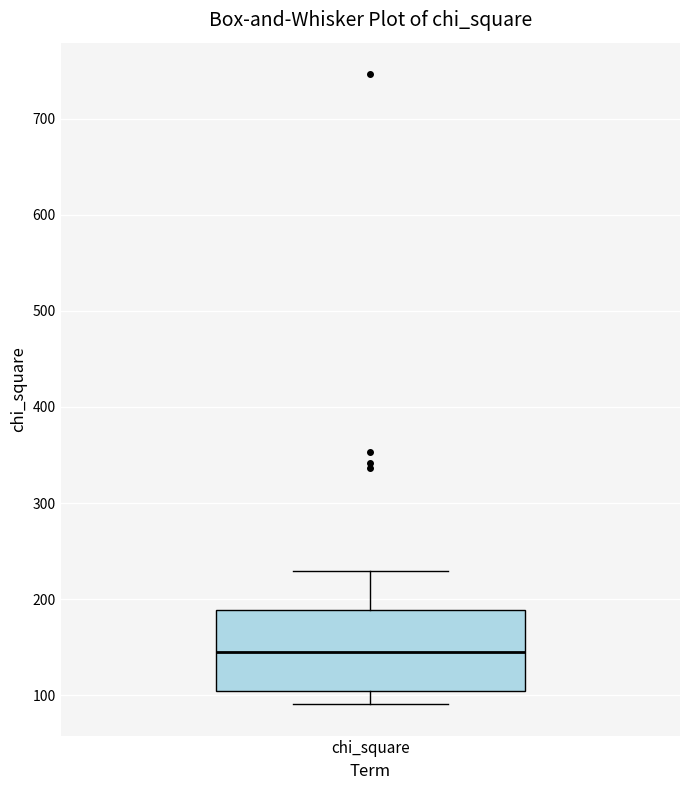

Transcribe this box plot: give where the median line is, the range the box spans, and where the two whiskers end, as read against the y-axis. The values are not printed on the chart, so give them approximately, as read against the axis.

median 150, box 100 to 190, whiskers 90 to 230